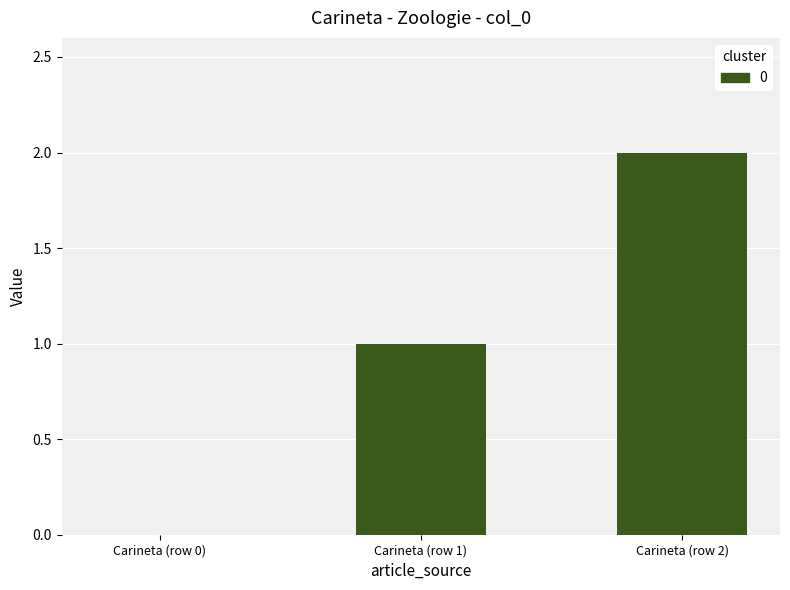

At which label is the value closest to 1?

Carineta (row 1)